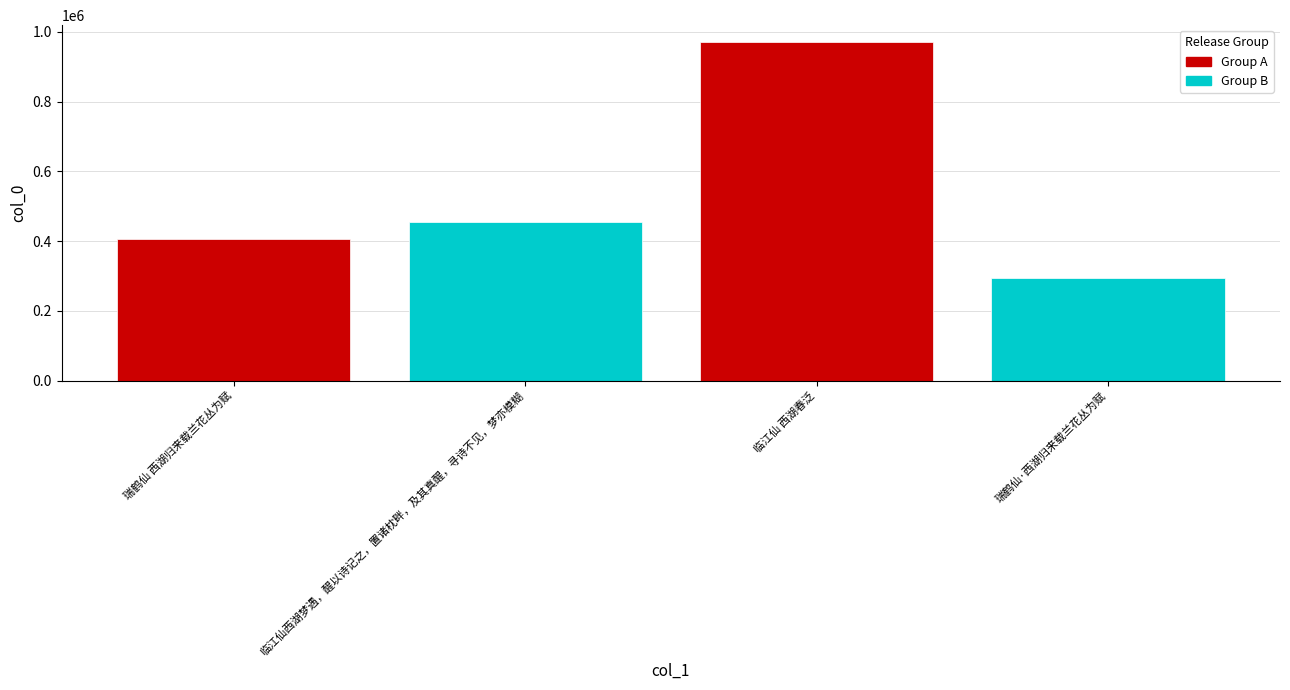

At which label is the value closest to 632413?

临江仙西湖梦遇，醒以诗记之，置诸枕畔，及其真醒，寻诗不见，梦亦模糊